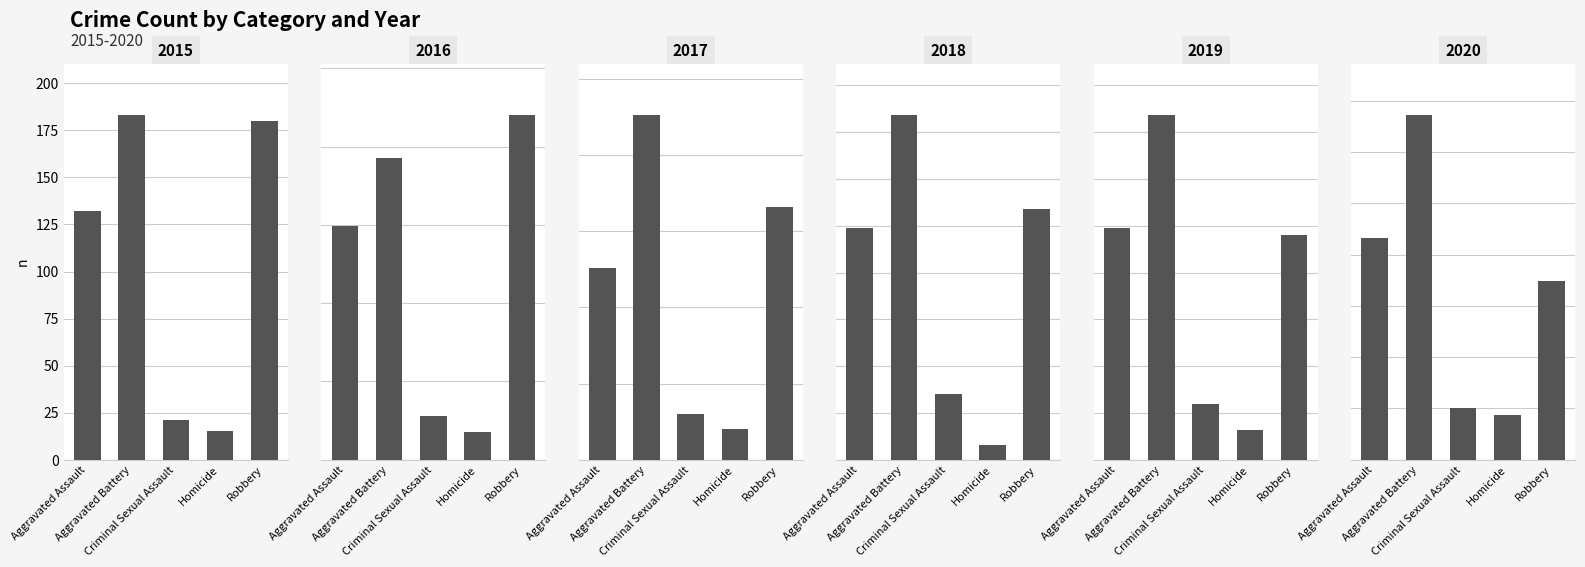

What are all the series names shown in the legend?

2015, 2016, 2017, 2018, 2019, 2020